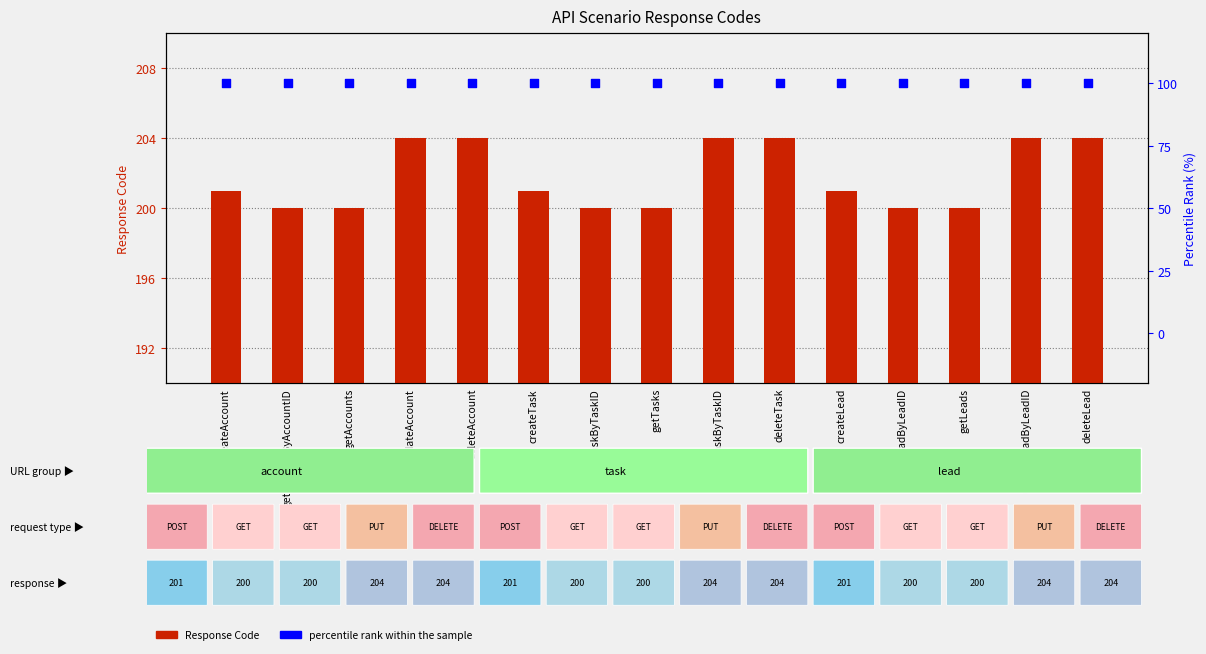

At which category is the sum across all series the highest?

updateAccount